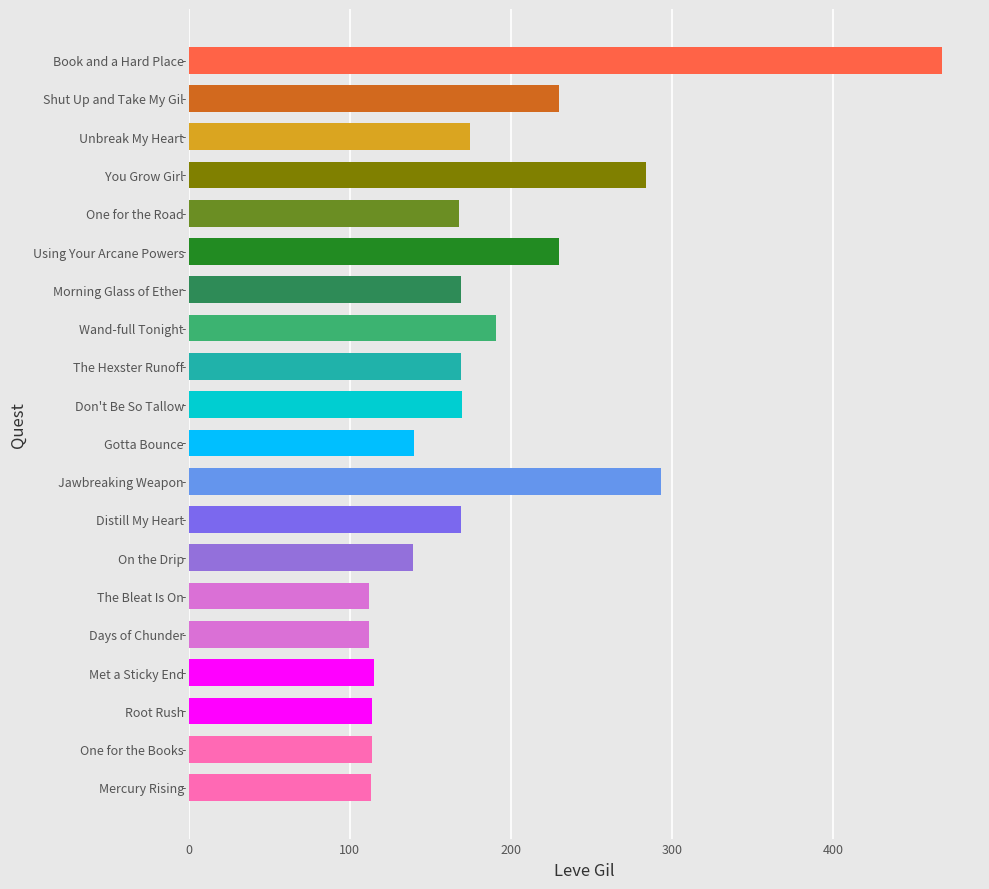

What is the smallest value displayed?

112